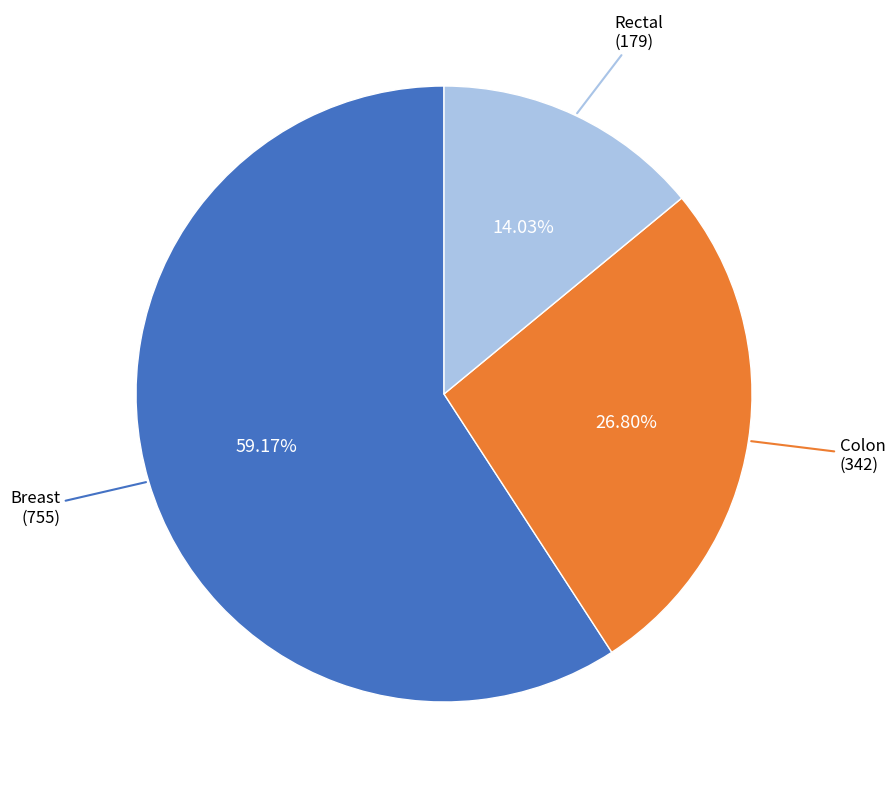

Is there a majority slice in this chart?

Yes